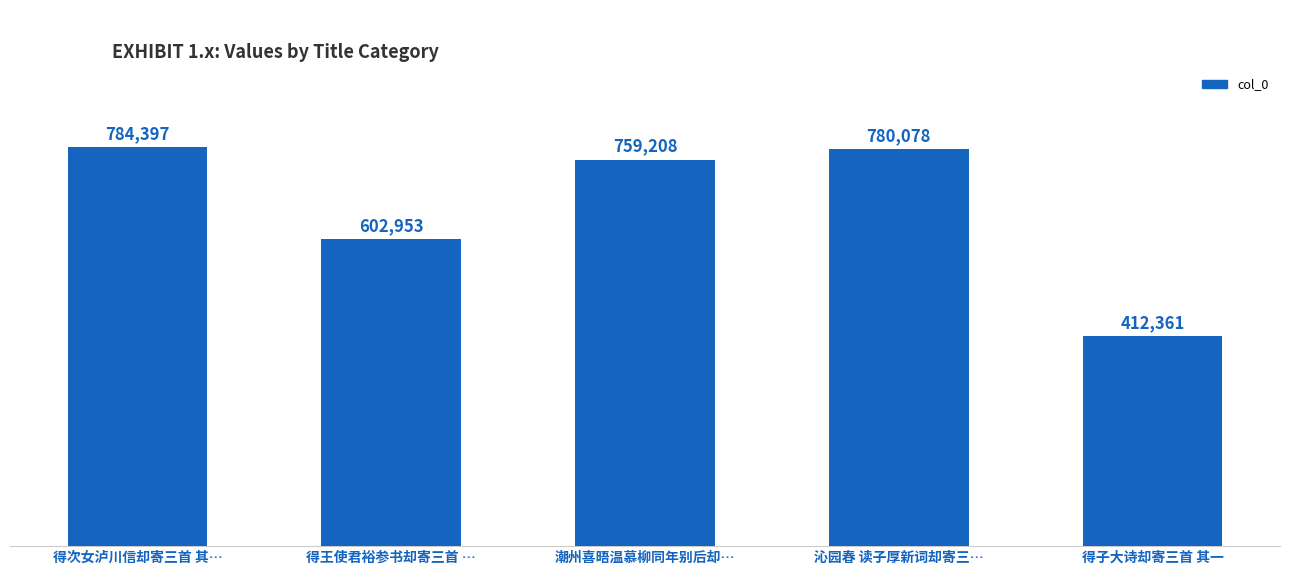

Reading left to right, transcribe all the data shown in this chart.

784397	602953	759208	780078	412361